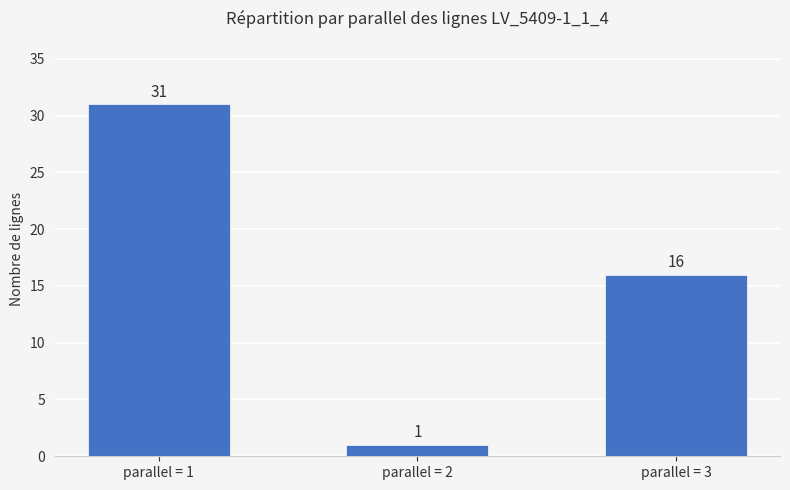

How many categories are shown in the chart?

3